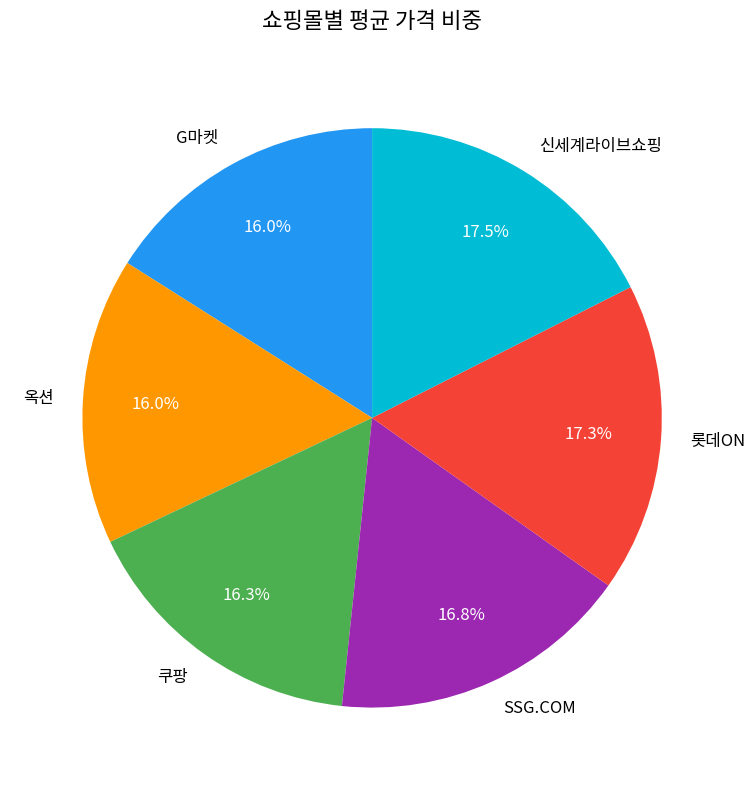

Do 신세계라이브쇼핑 and G마켓 together represent more than half of the pie?

No